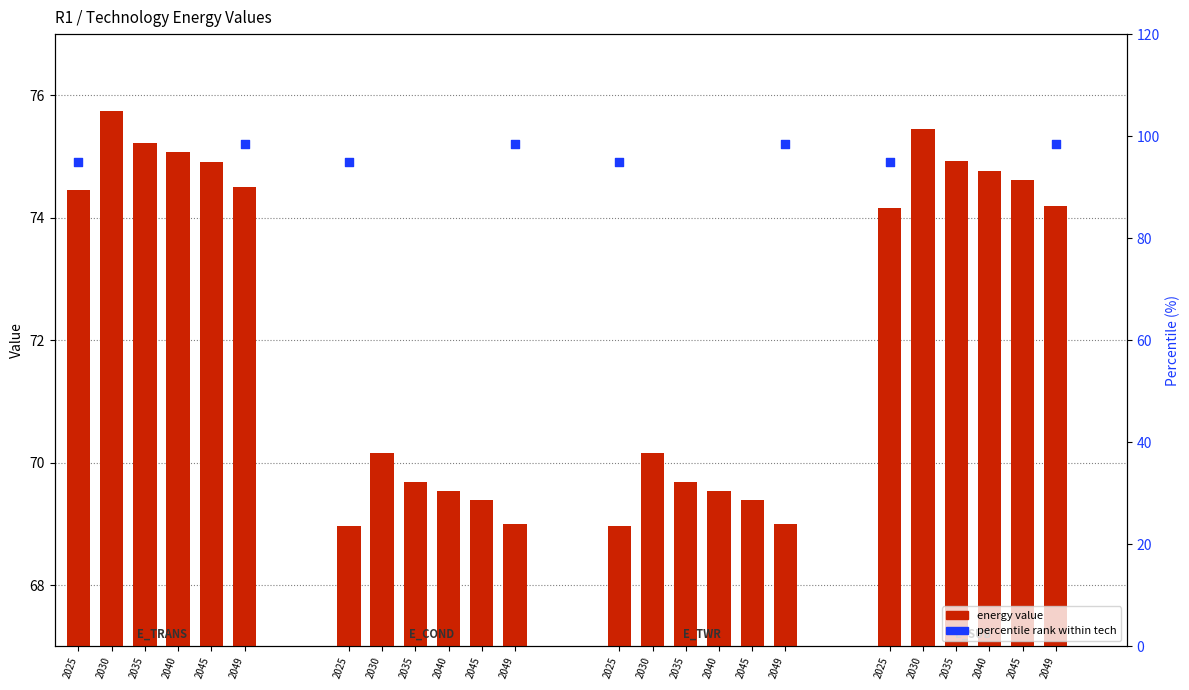

Between 2045 and 2025, which is larger?

2045